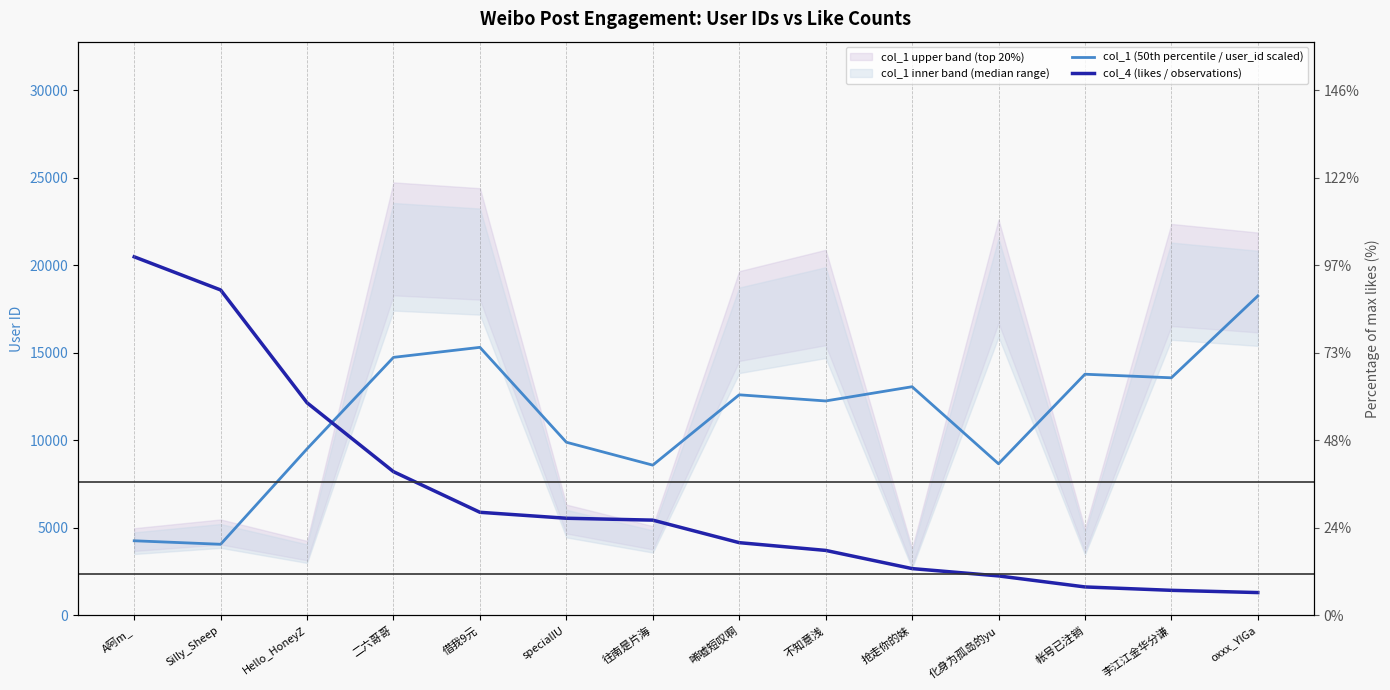

What is the difference between the col_4 (likes / observations) values at oxxx_YlGa and 二六哥哥?

6908.0